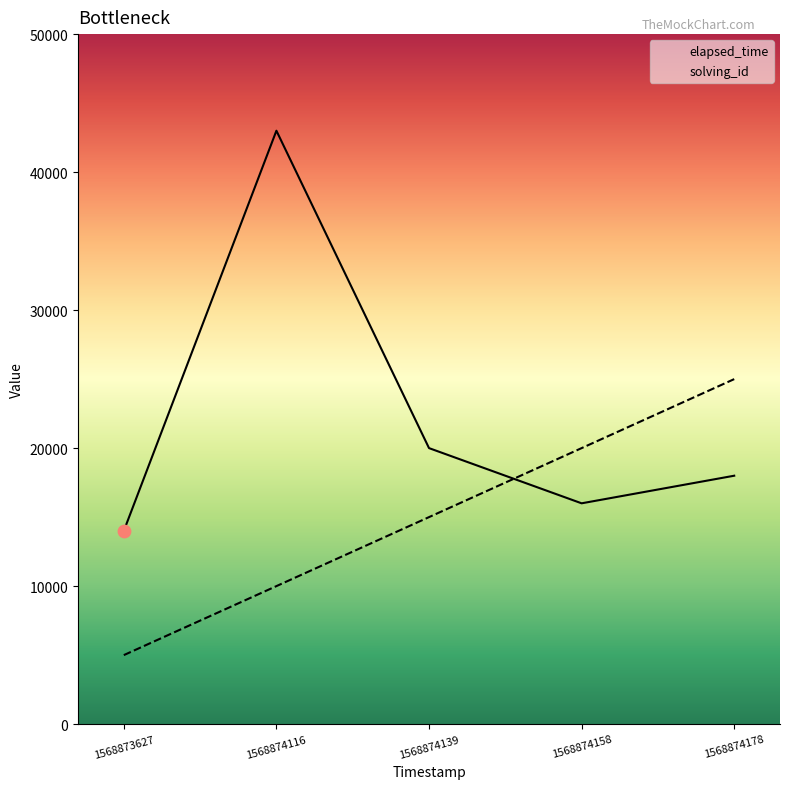

Is the value of solving_id at 1568874116 greater than the value of elapsed_time at 1568874158?

No